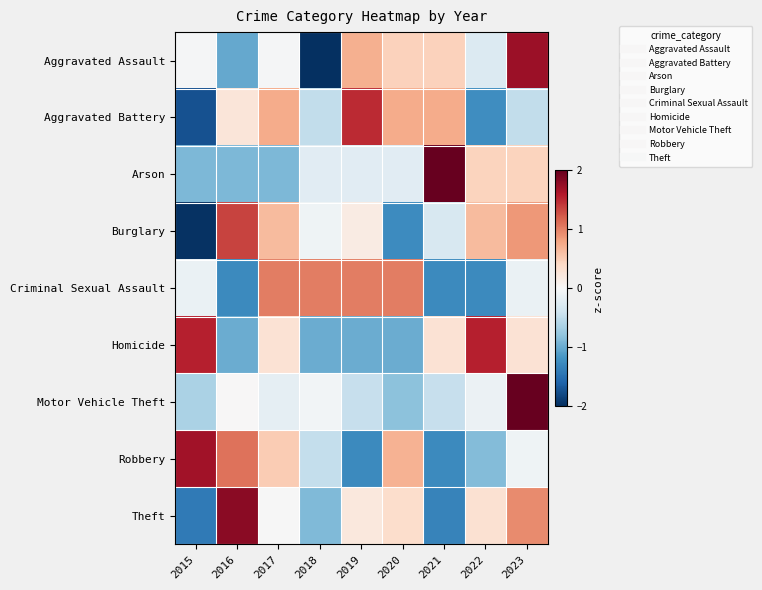

Which series has the largest range (max minus min)?

Aggravated Assault